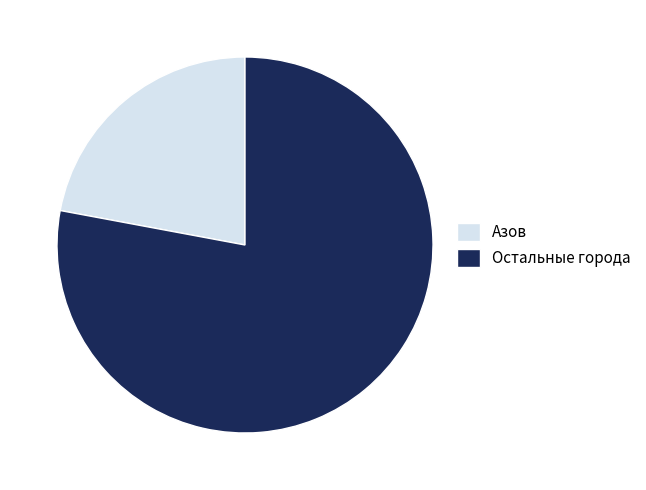

Is the sum of Остальные города and Азов greater than half?

Yes